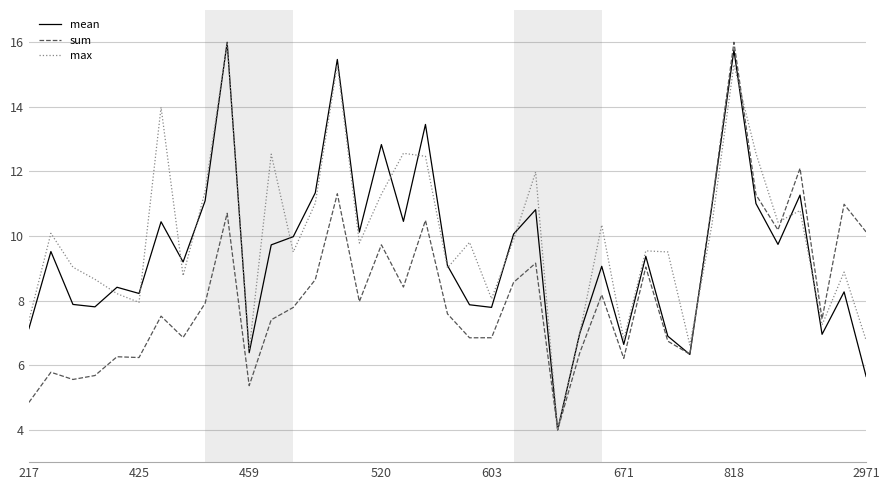

What is the maximum value shown in the chart?

16.0